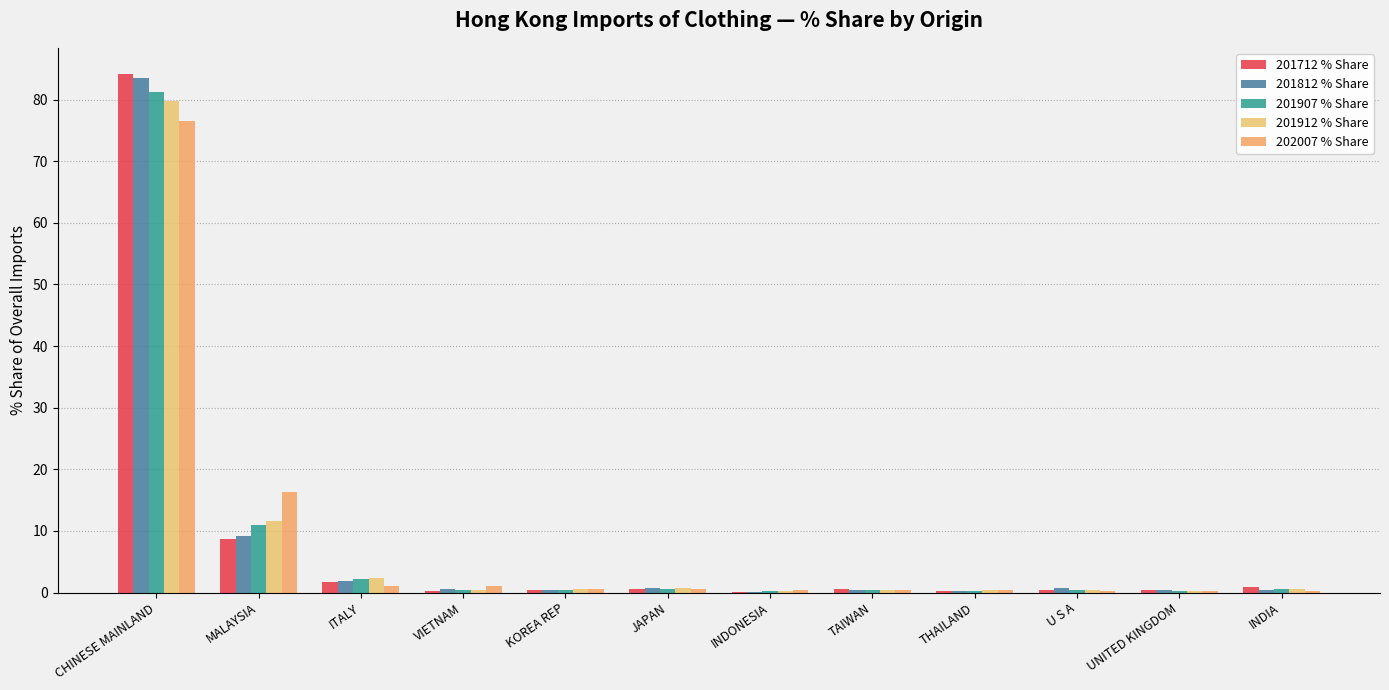

Count the number of categories in the chart.

12